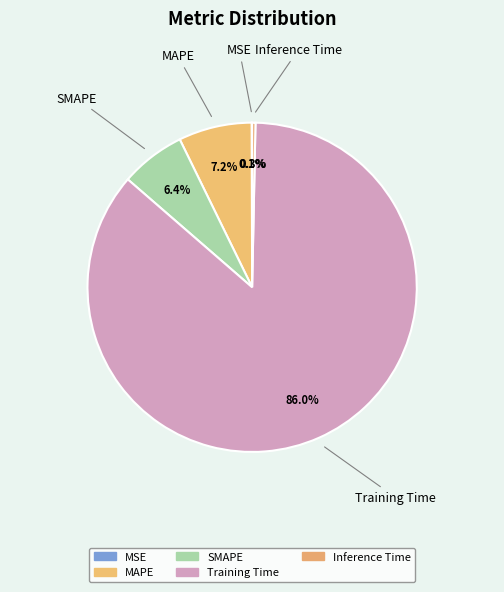

Rank the categories by value from lowest to highest.

MSE, Inference Time, SMAPE, MAPE, Training Time